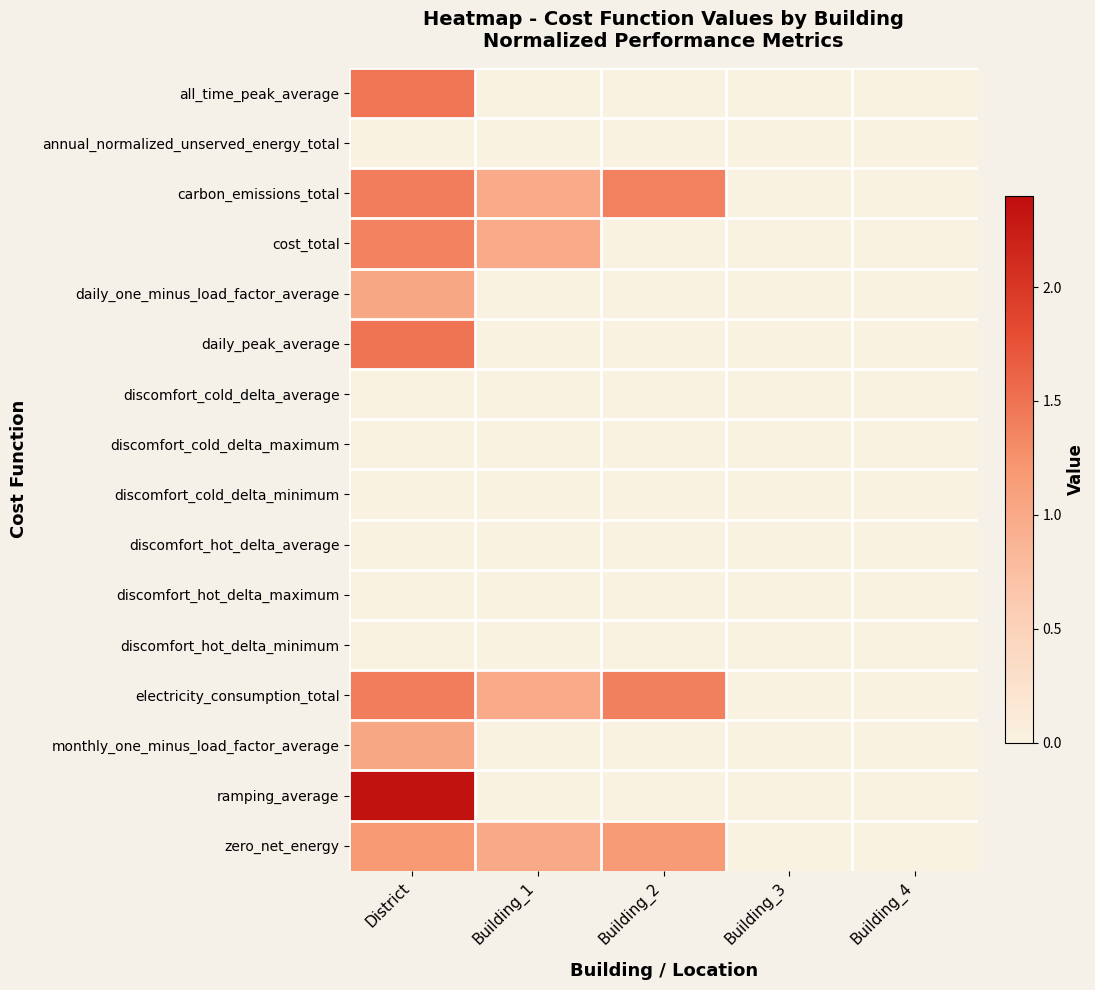

At which category does the chart reach its minimum across all series?

Building_1